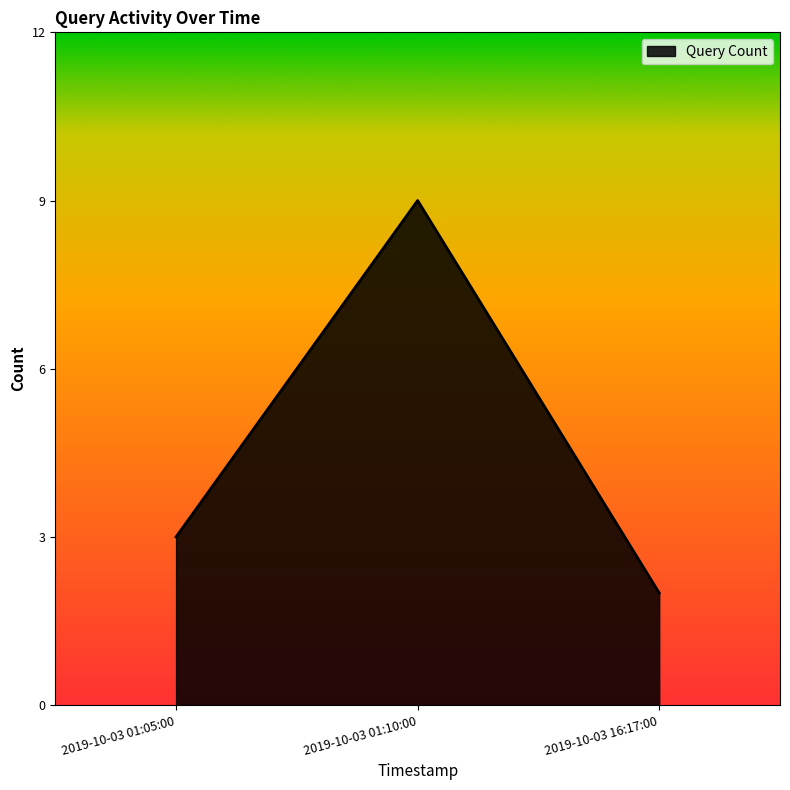

At which category does the chart reach its minimum across all series?

2019-10-03 16:17:00